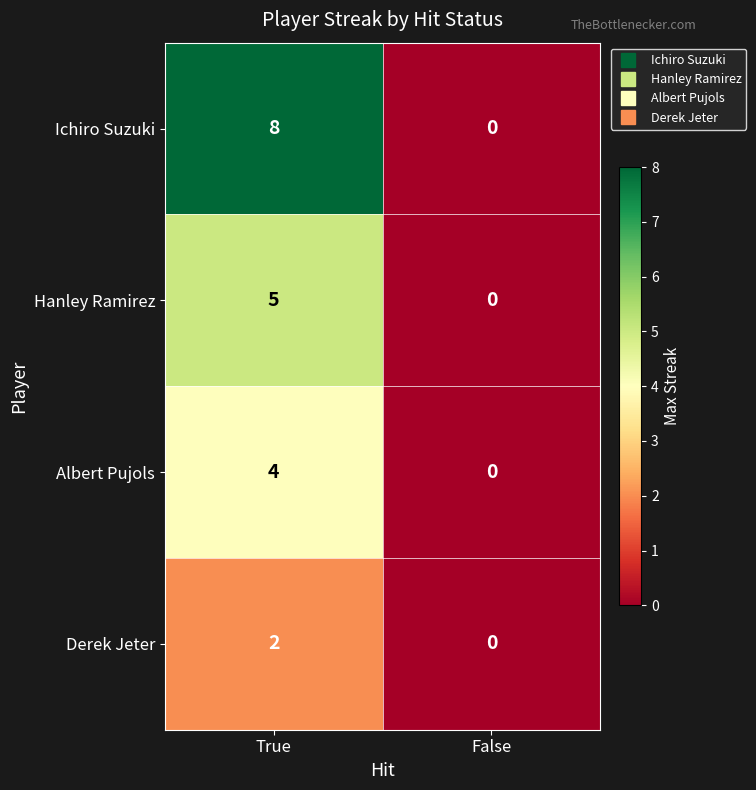

Which series has the largest range (max minus min)?

Ichiro Suzuki